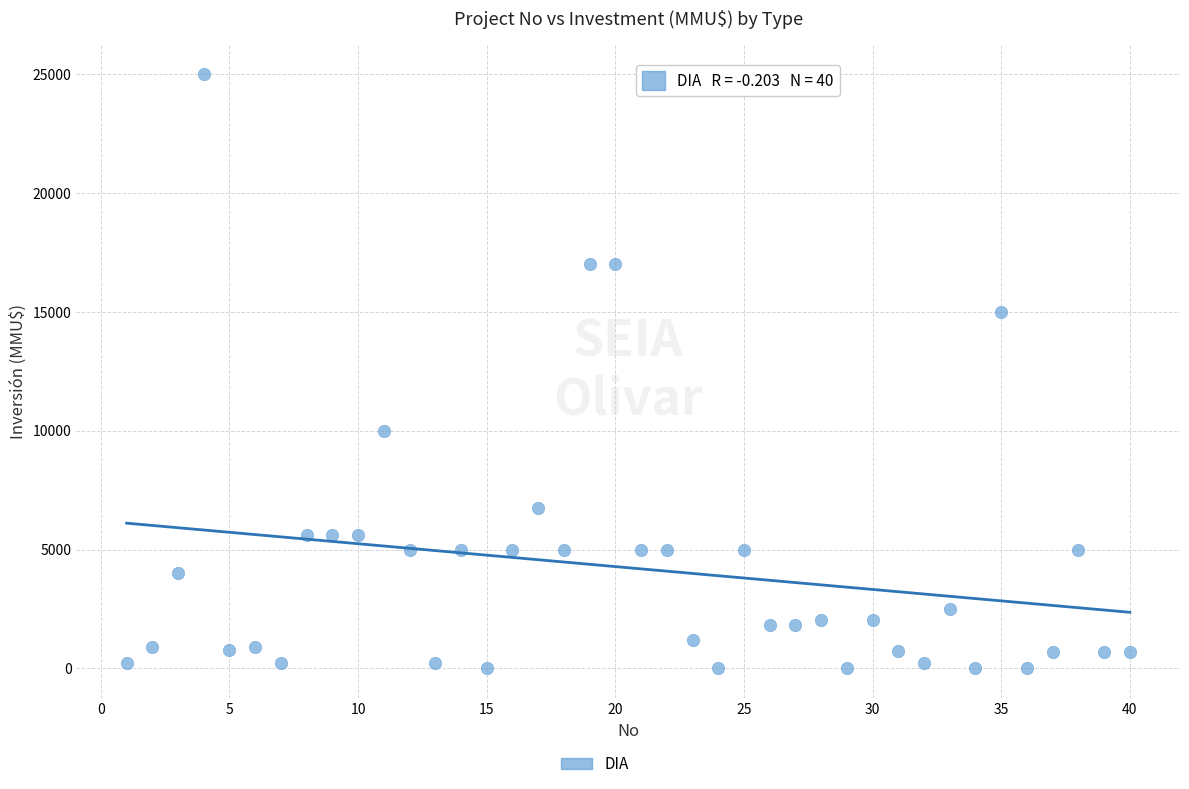

What is the range of Y values (max minus min)?

25000